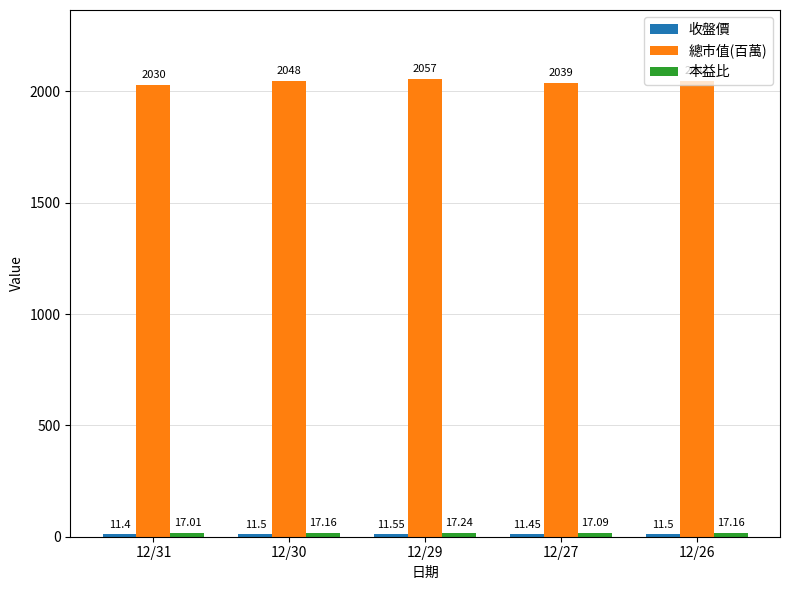

The value of 總市值(百萬) at 12/30 is 2048.0. True or false?

True